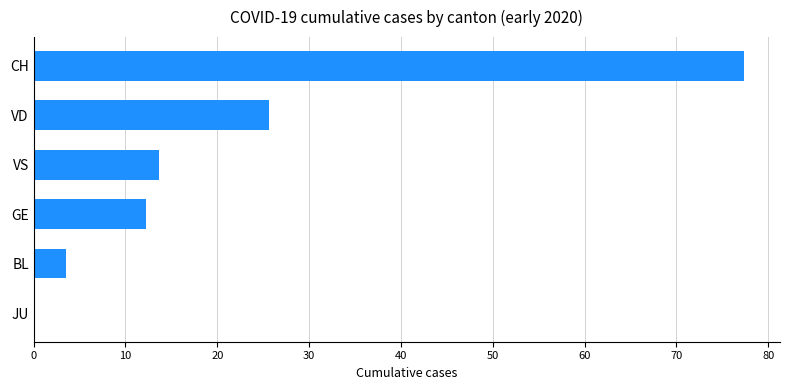

What is the sum of all values?

132.6